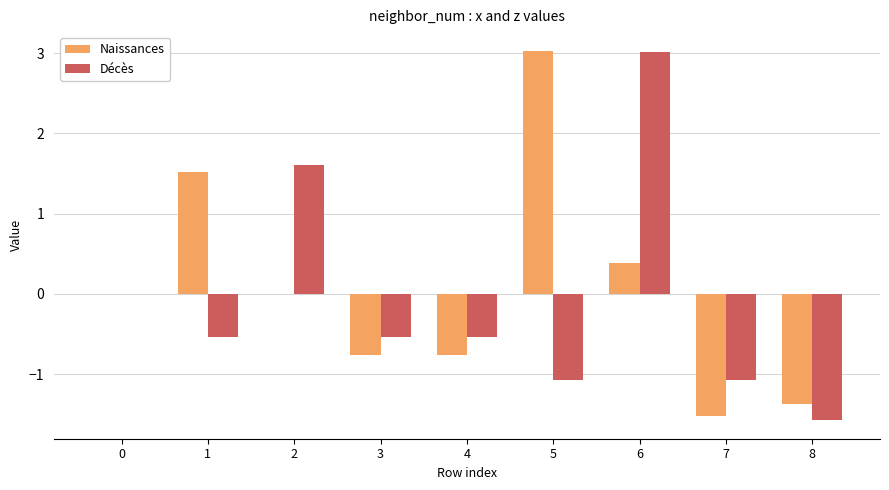

Is the value of Naissances at 1 greater than the value of Décès at 7?

Yes